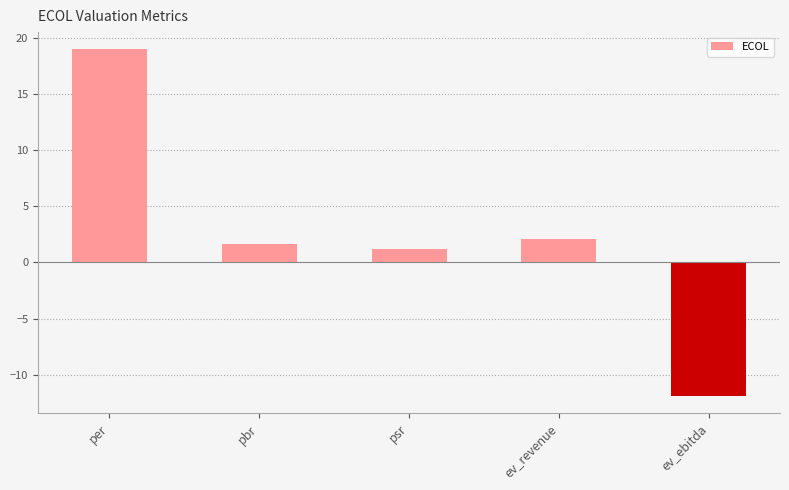

Rank the categories by value from highest to lowest.

per, ev_revenue, pbr, psr, ev_ebitda